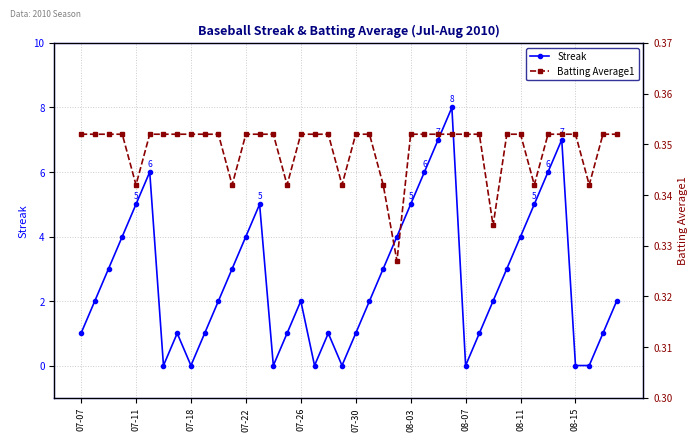

What is the value of the Batting Average1 point at the 11th from the left?

0.4